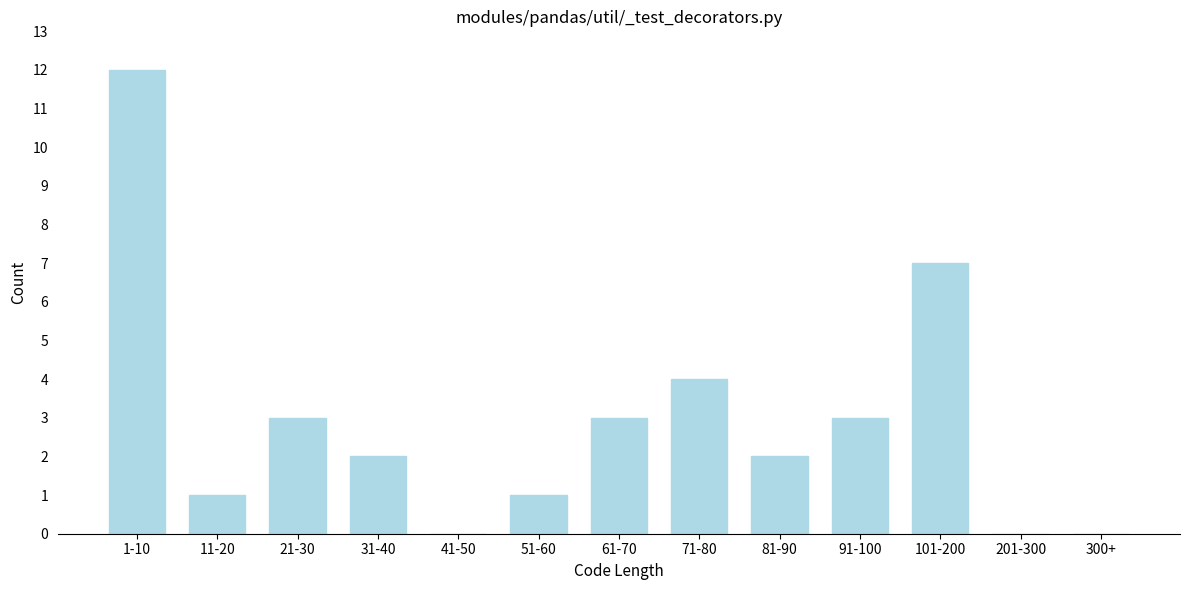

Reading left to right, extract all data points from this chart.

1-10=12	11-20=1	21-30=3	31-40=2	41-50=0	51-60=1	61-70=3	71-80=4	81-90=2	91-100=3	101-200=7	201-300=0	300+=0